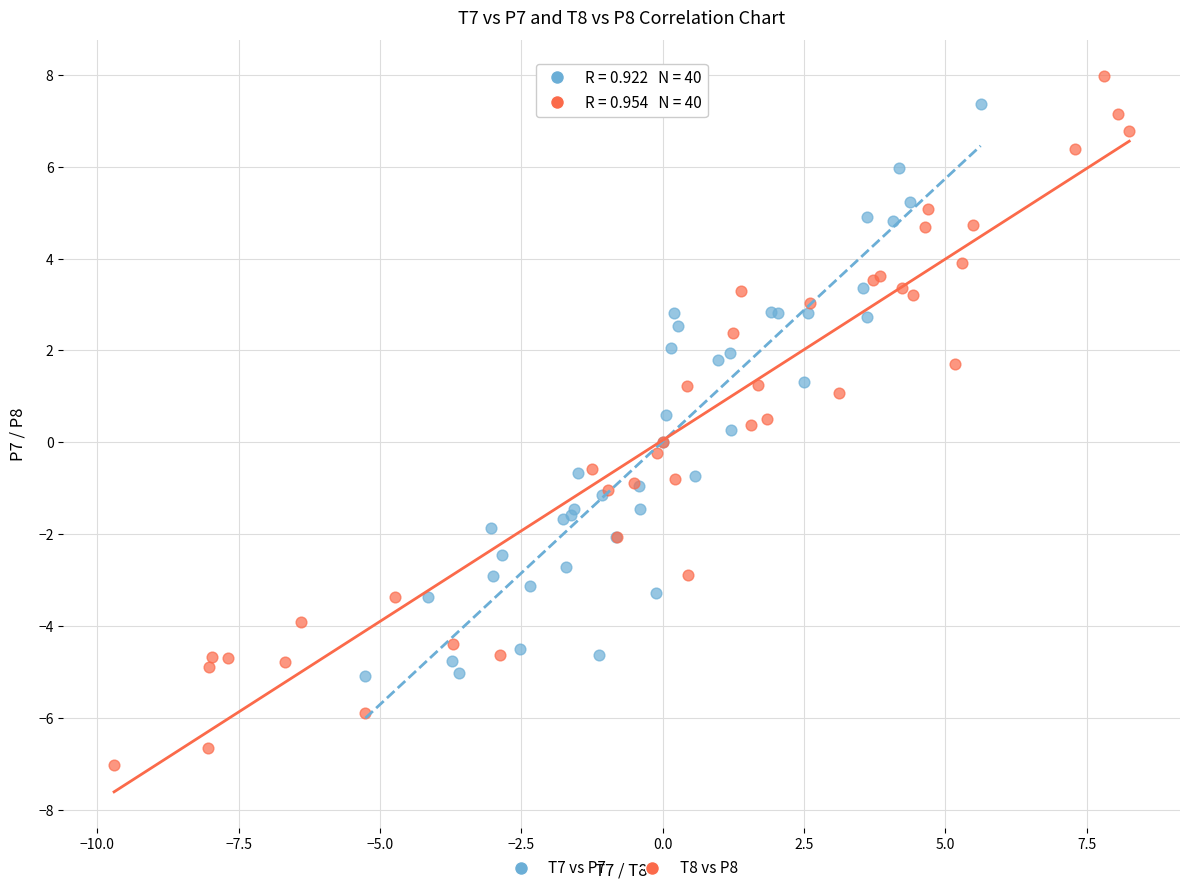

Which series has the widest spread of Y values?

T8 vs P8